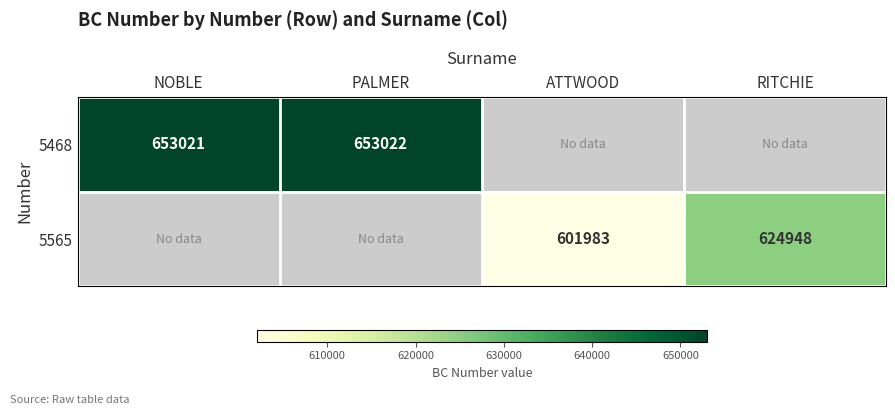

True or false: 5565 has a value of 624948 at RITCHIE.

True